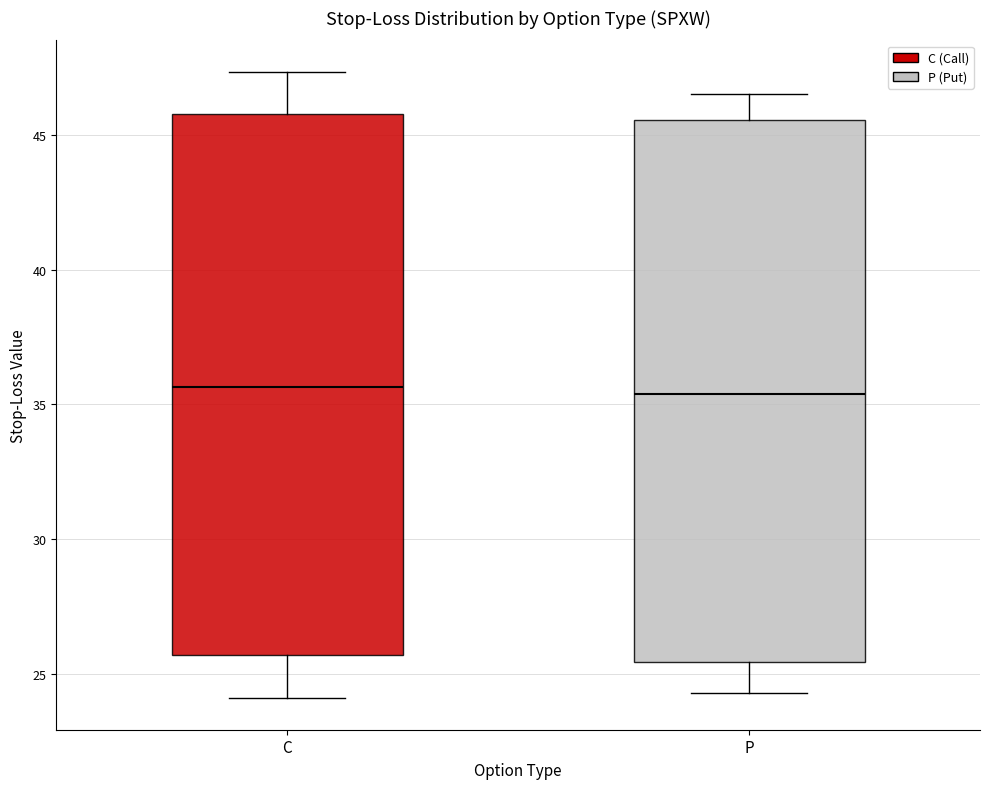

Reading left to right, read every box against the y-axis: the position of its median line, the range the box covers, and the ends of its whiskers. The values are not printed on the chart, so give them approximately, as read against the axis.

C: median 35.5, box 25.5 to 46.0, whiskers 24.0 to 47.5
P: median 35.5, box 25.5 to 45.5, whiskers 24.5 to 46.5